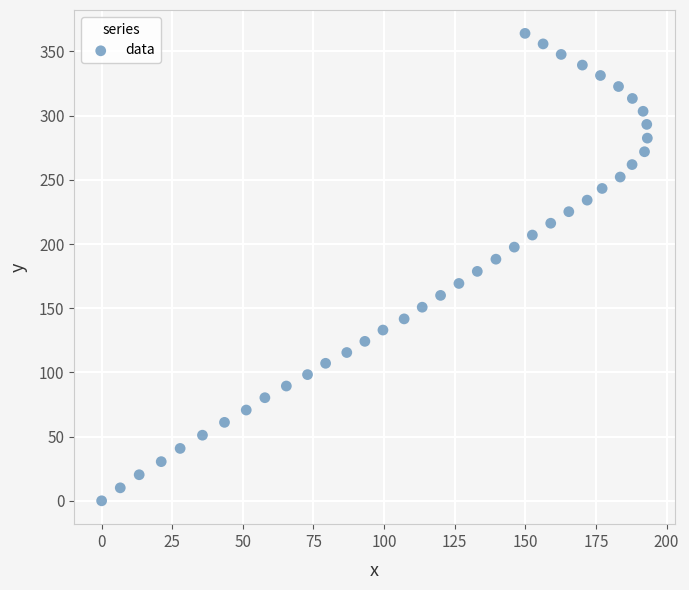

What is the range of Y values (max minus min)?

364.1